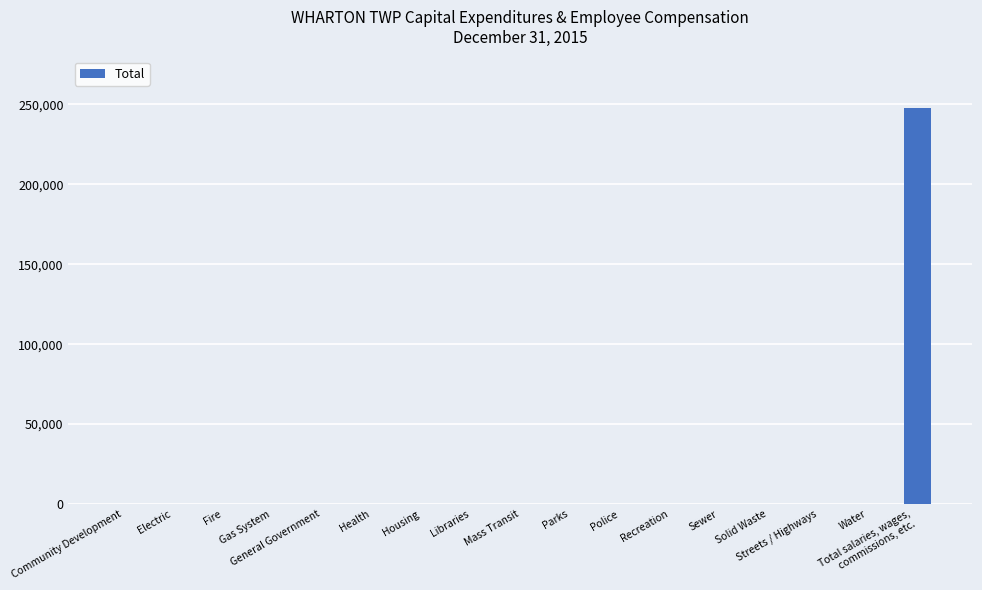

What is the change in value from Libraries to Total salaries, wages,
commissions, etc.?

+247992